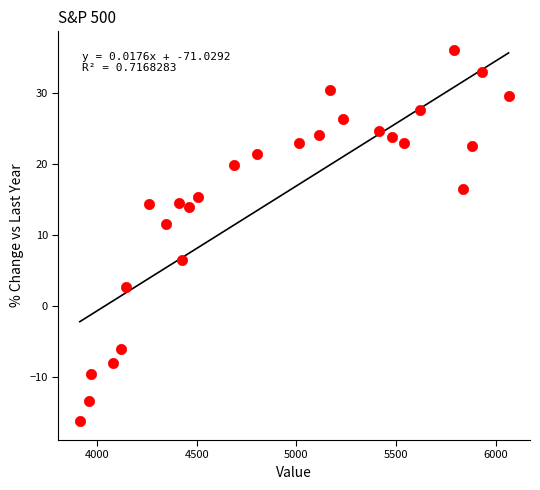

What is the range of X values (max minus min)?

2152.7